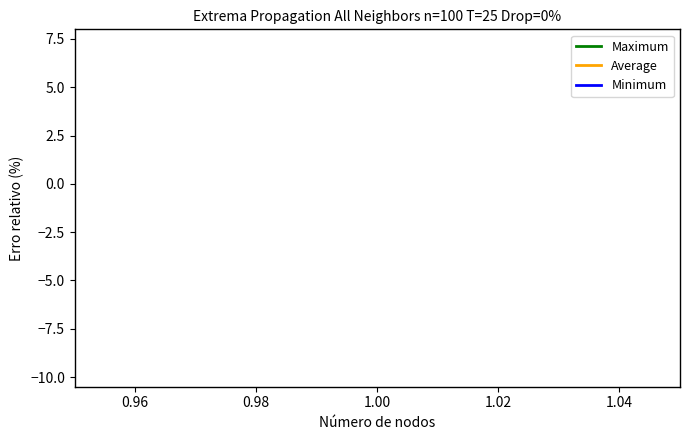

Reading left to right, list all the values displayed in this chart.

Maximum: 1=3.3	1=0.5	1=1.9	1=3.7	1=-9.8	1=-0.4	1=5.5	1=-0.6	1=0.3	1=-1.4	1=-1.3	1=2.4	1=1.2	1=-1.4	1=3.5	1=0.5	1=-0.2	1=2.2	1=-2.0	1=-7.5
Average: 1=0.8	1=0.5	1=1.9	1=3.7	1=-9.8	1=-0.4	1=5.5	1=-0.6	1=0.3	1=-1.4	1=-1.3	1=2.4	1=1.2	1=-1.4	1=3.5	1=0.5	1=-0.2	1=2.2	1=-2.0	1=-7.5
Minimum: 1=-9.8	1=-7.5	1=-2.0	1=-1.4	1=-1.4	1=-1.3	1=-0.6	1=-0.4	1=-0.2	1=0.3	1=0.5	1=0.5	1=1.2	1=1.9	1=2.2	1=2.4	1=3.3	1=3.5	1=3.7	1=5.5